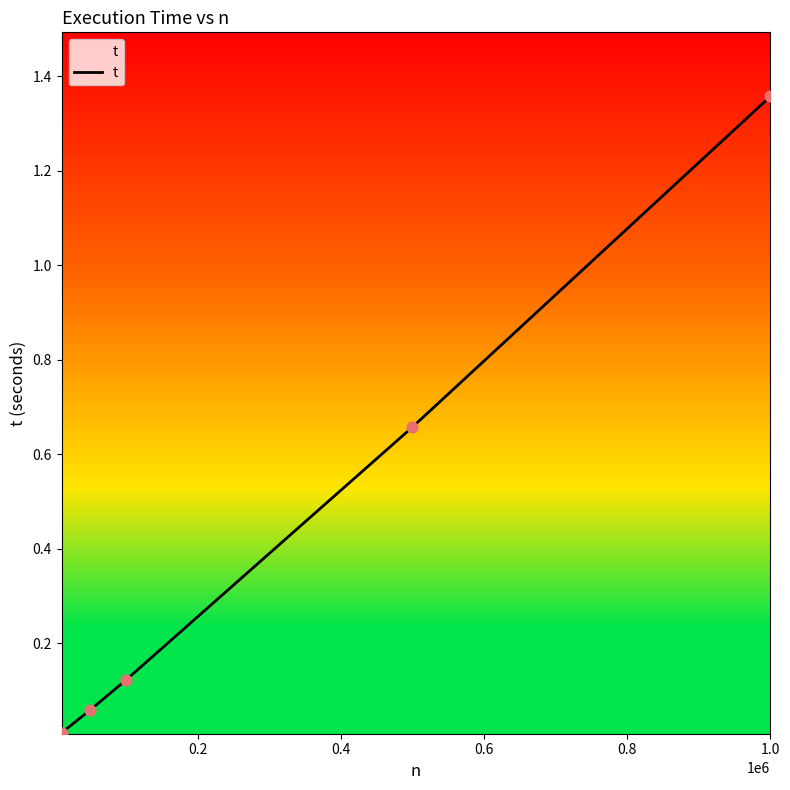

What is the sum of all values?

2.2